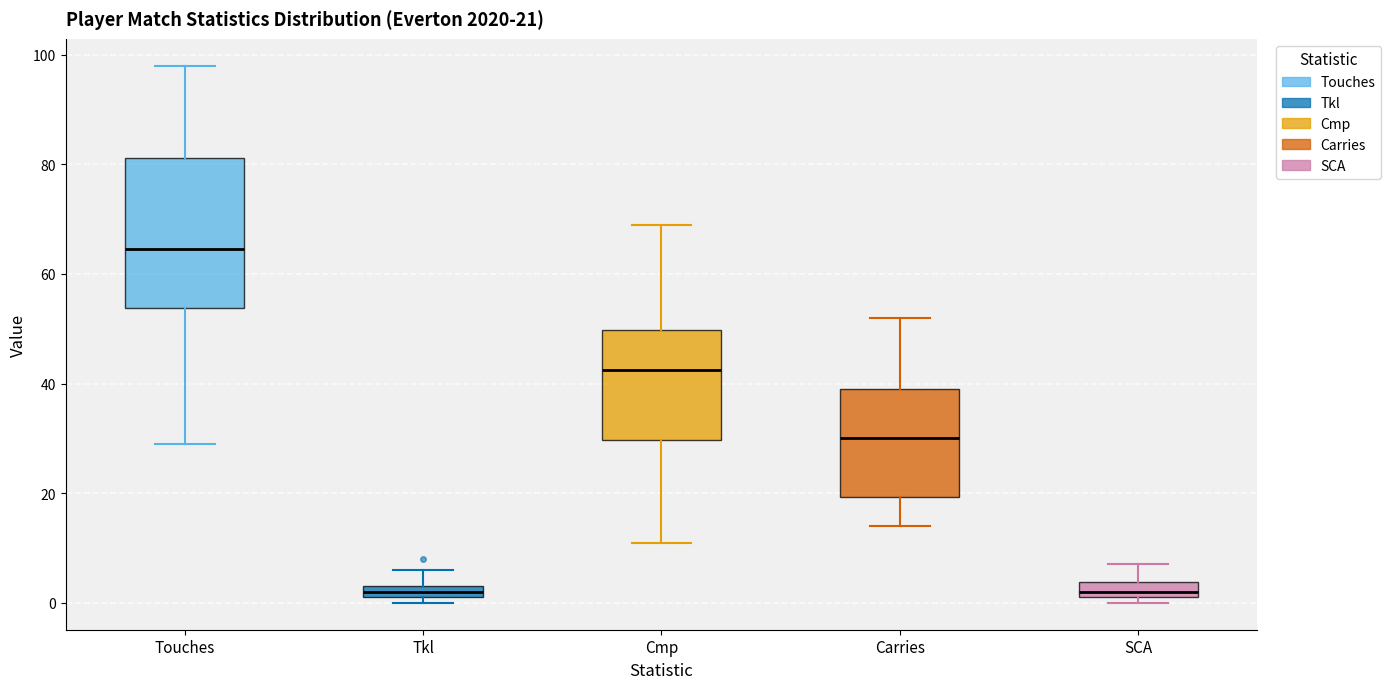

Which box is the tallest, from its lower edge to its upper edge?

Touches